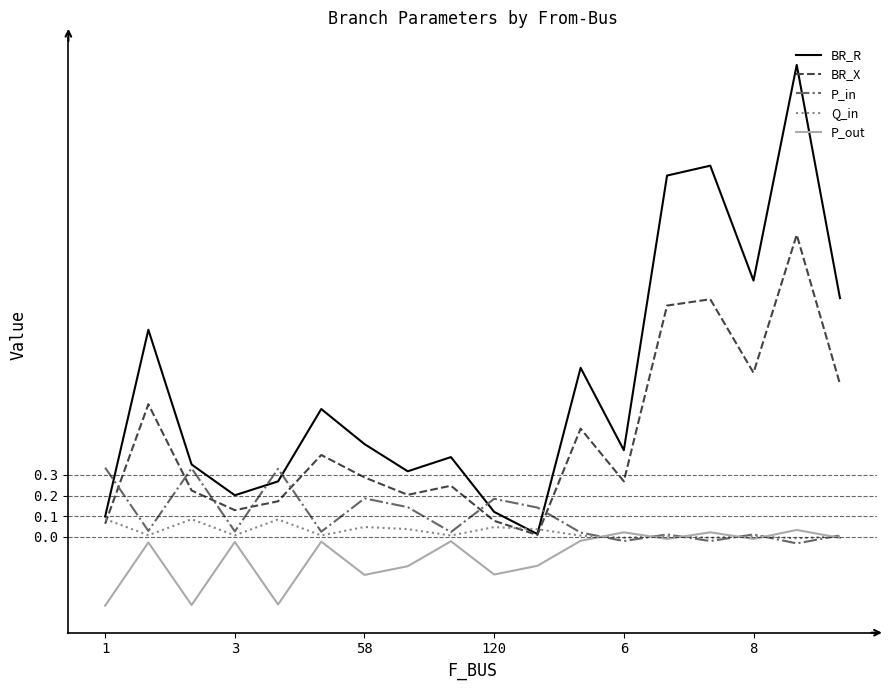

Which series has the largest range (max minus min)?

BR_R